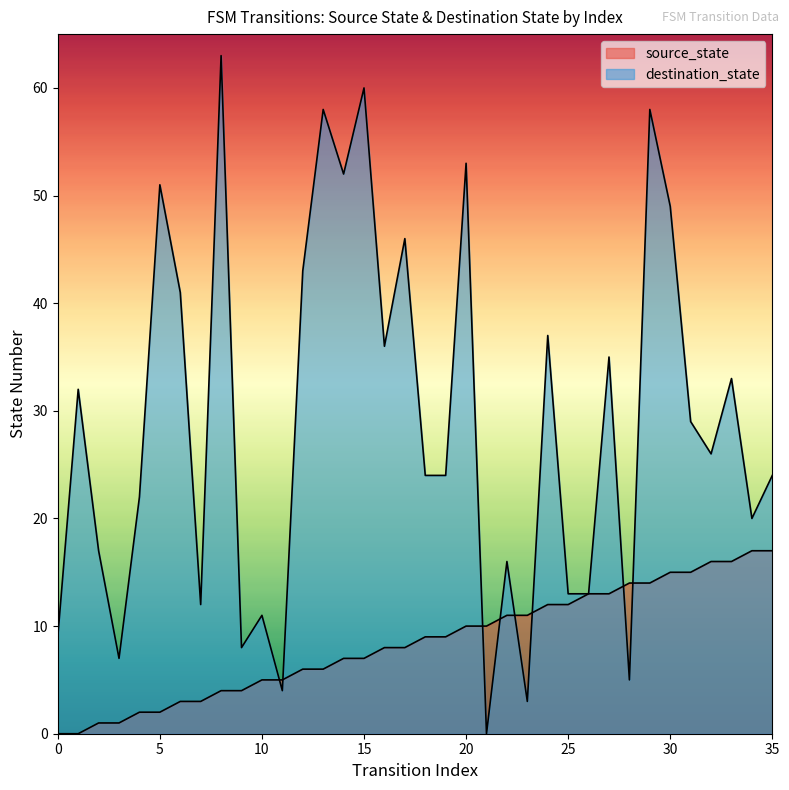

Rank the categories by value from lowest to highest.

0, 1, 2, 3, 4, 5, 6, 7, 8, 9, 10, 11, 12, 13, 14, 15, 16, 17, 18, 19, 20, 21, 22, 23, 24, 25, 26, 27, 28, 29, 30, 31, 32, 33, 34, 35